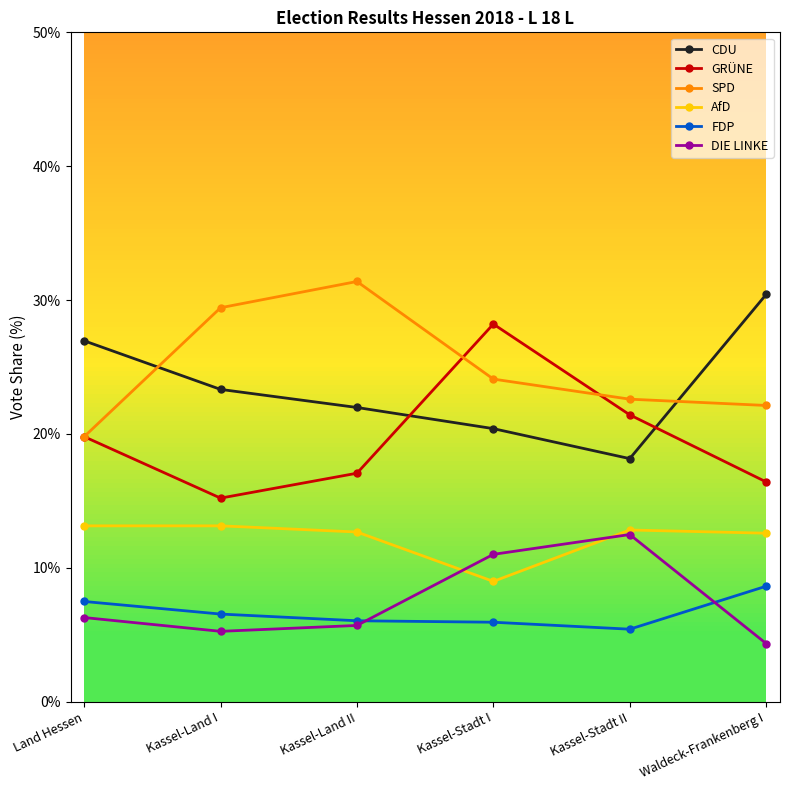

Between Kassel-Land II and Kassel-Stadt I, which series saw the biggest shift?

GRÜNE